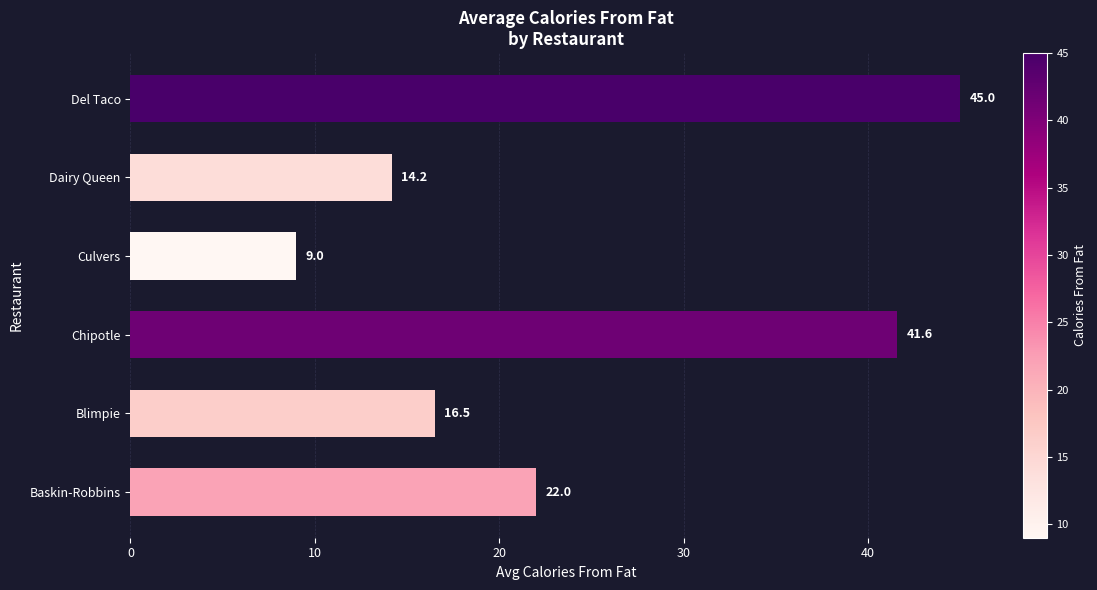

Rank the categories by value from highest to lowest.

Del Taco, Chipotle, Baskin-Robbins, Blimpie, Dairy Queen, Culvers